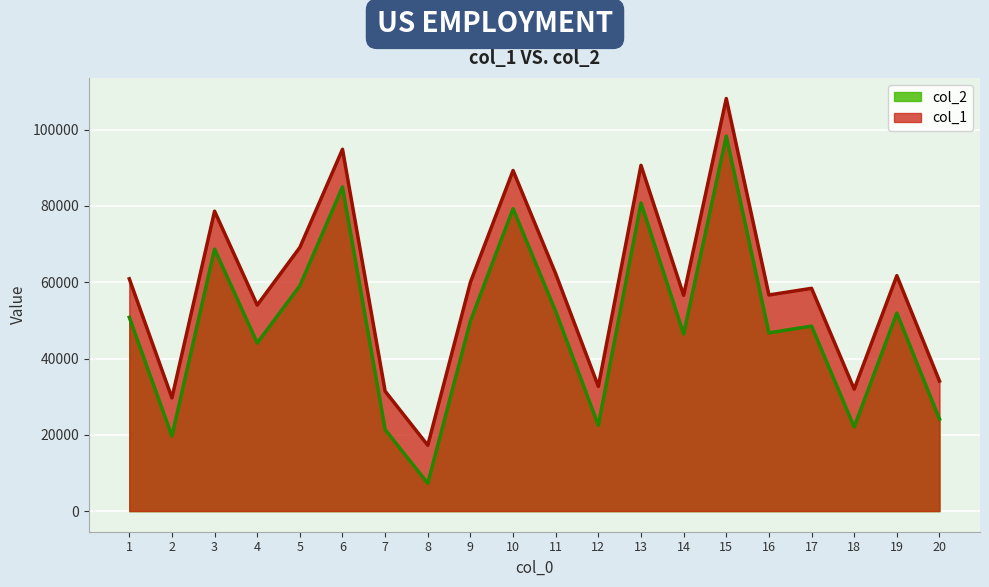

True or false: col_1 and col_2 cross at least once.

False